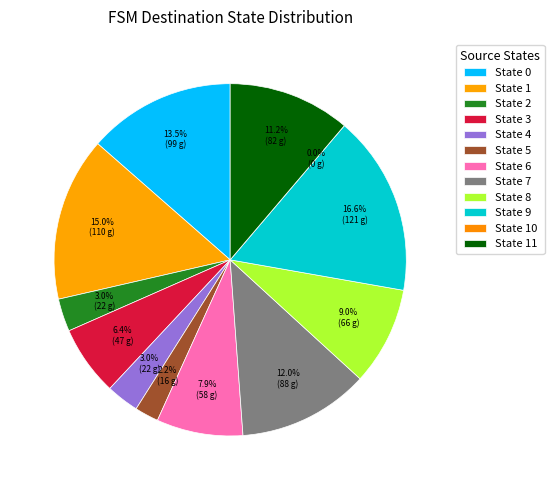

Is the sum of State 8 and State 7 greater than half?

No